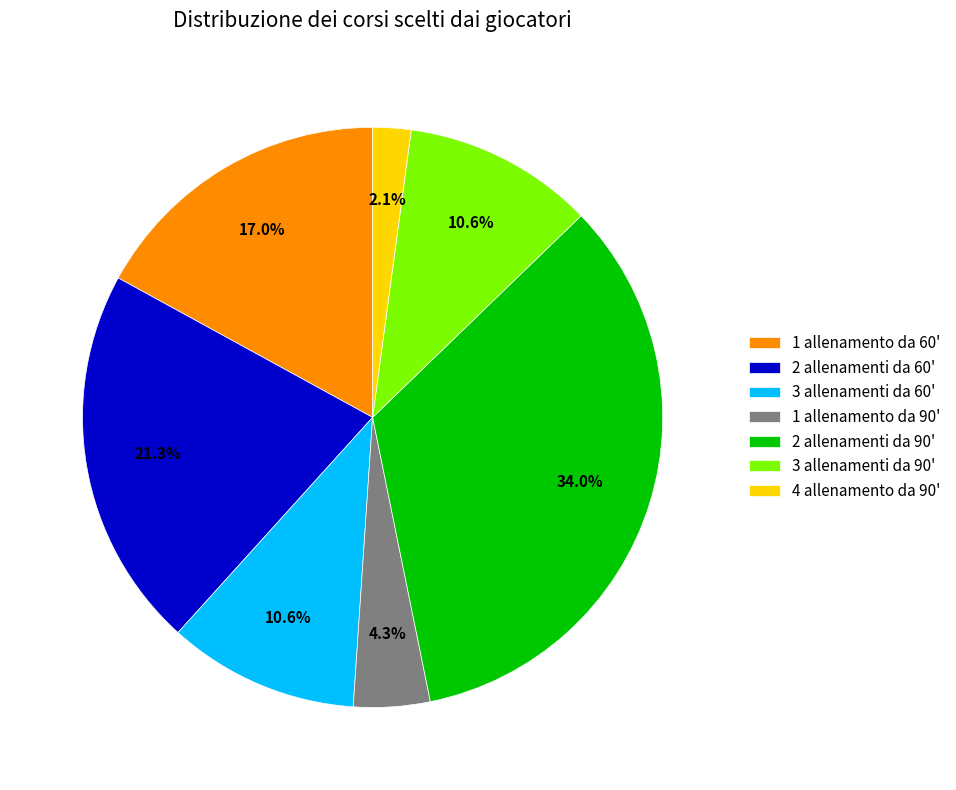

The 1 allenamento da 90' slice represents 4% of the pie. True or false?

True